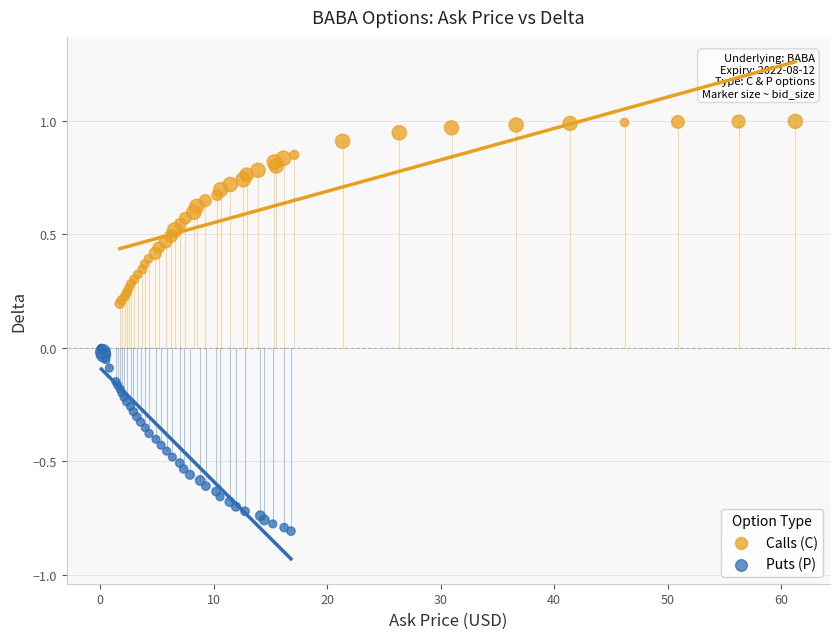

Which series has the largest Y range (max minus min)?

Puts (P)